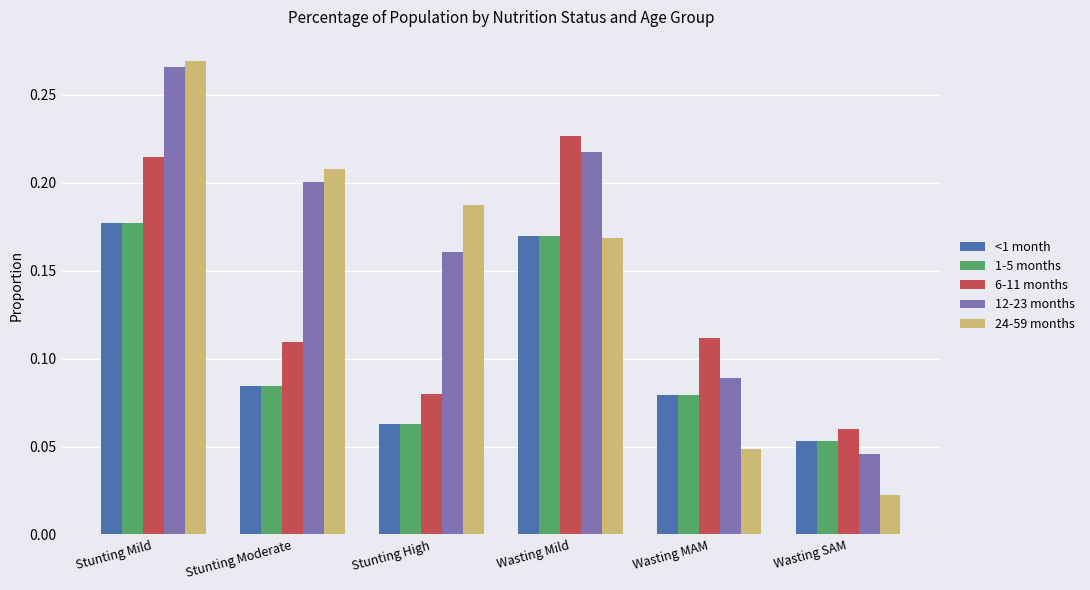

What is the label of the 2nd bar from the right?

Wasting MAM